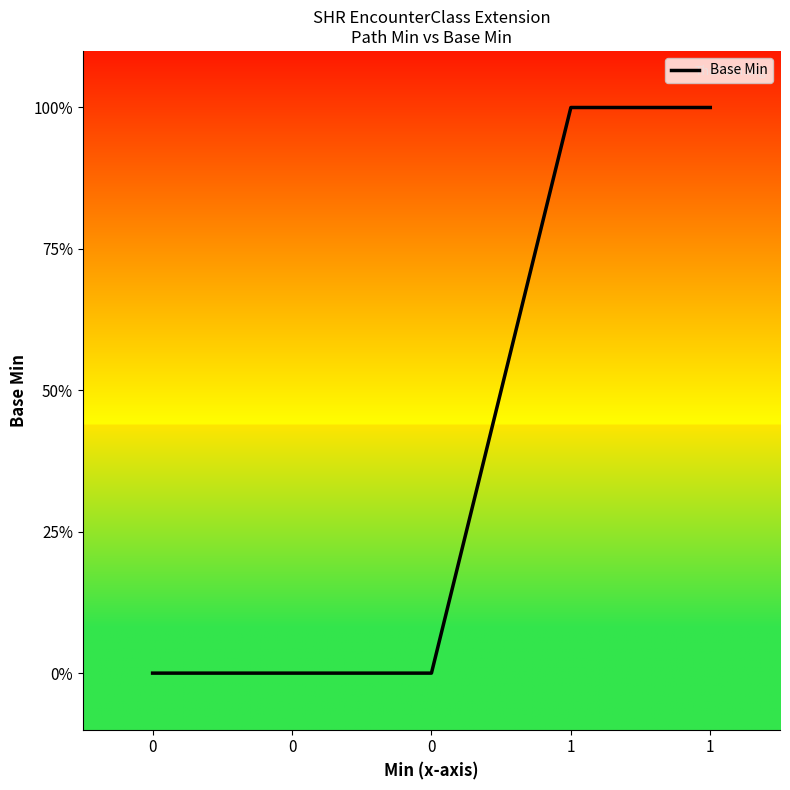

Rank the categories by value from lowest to highest.

0, 0, 0, 1, 1